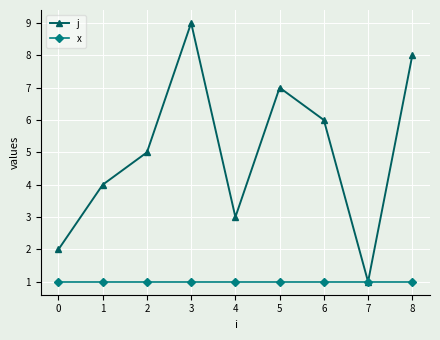

What is the spread (max minus min) of values at 5?

6